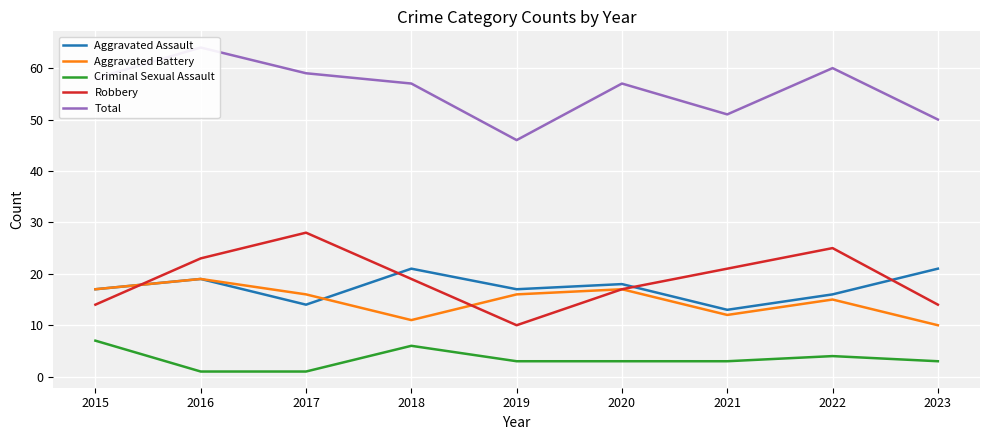

How many data points in Aggravated Assault are above 17?

4